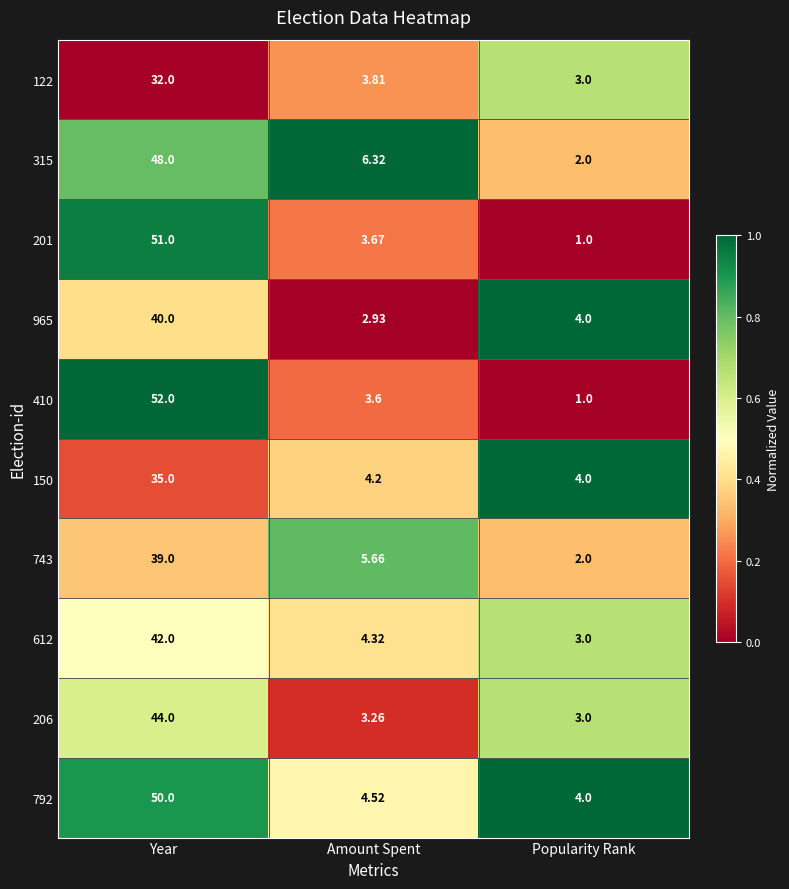

Rank the categories by 410 value from highest to lowest.

Year, Amount Spent, Popularity Rank